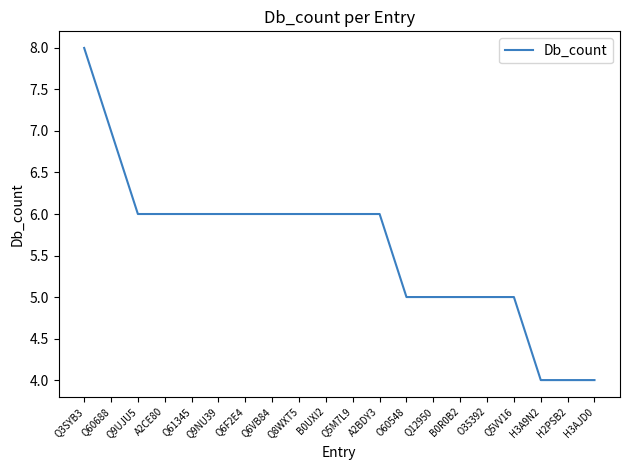

Reading left to right, what are all the values shown in this chart?

8	7	6	6	6	6	6	6	6	6	6	6	5	5	5	5	5	4	4	4